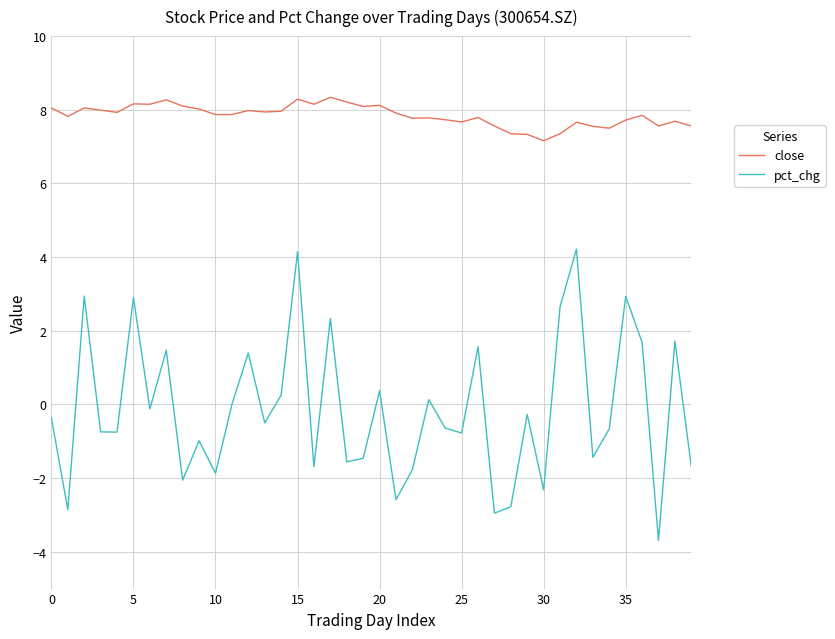

What is the difference between the maximum and minimum values in the close series?

1.2